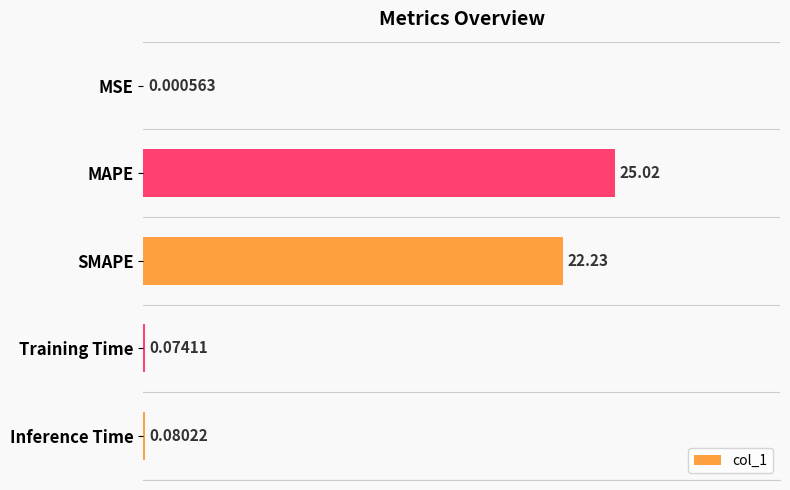

Does the chart contain stacked bars?

No